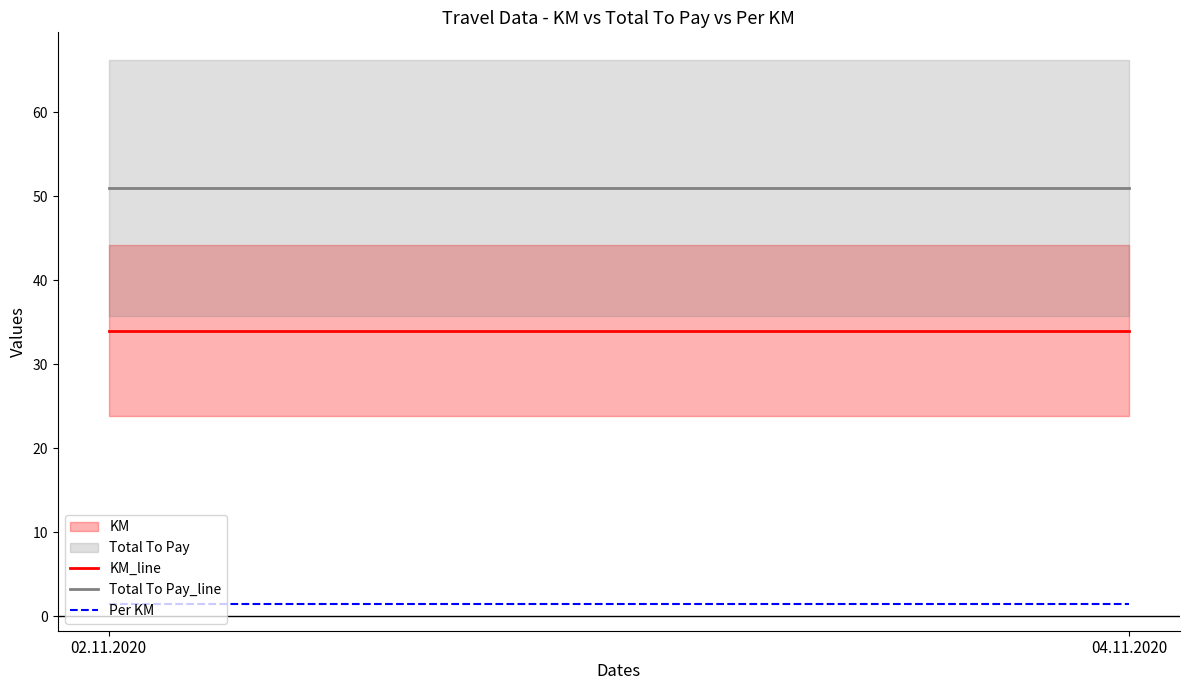

What position from the right is 04.11.2020?

1